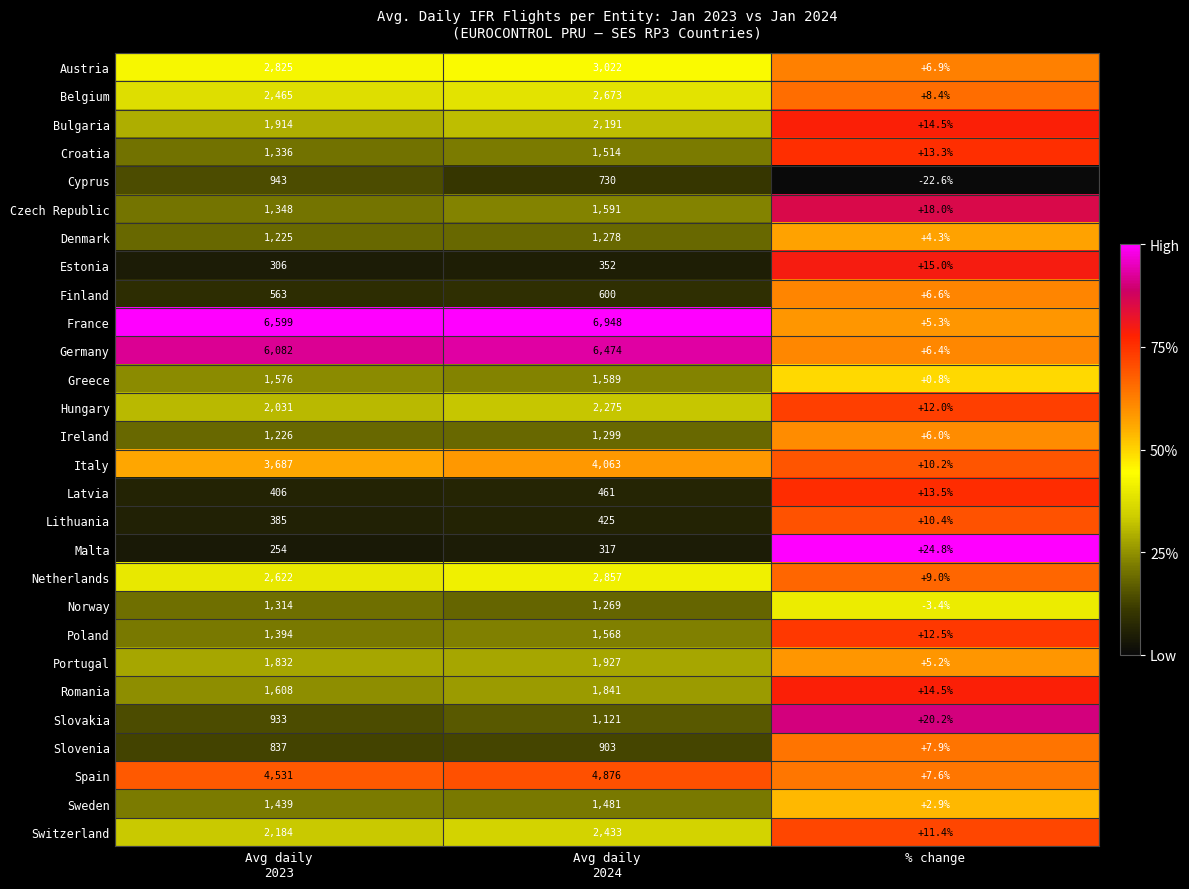

List the series in order of their peak value, highest first.

France, Germany, Spain, Italy, Austria, Netherlands, Belgium, Switzerland, Hungary, Bulgaria, Portugal, Romania, Czech Republic, Greece, Poland, Croatia, Sweden, Norway, Ireland, Denmark, Slovakia, Cyprus, Slovenia, Finland, Latvia, Lithuania, Estonia, Malta